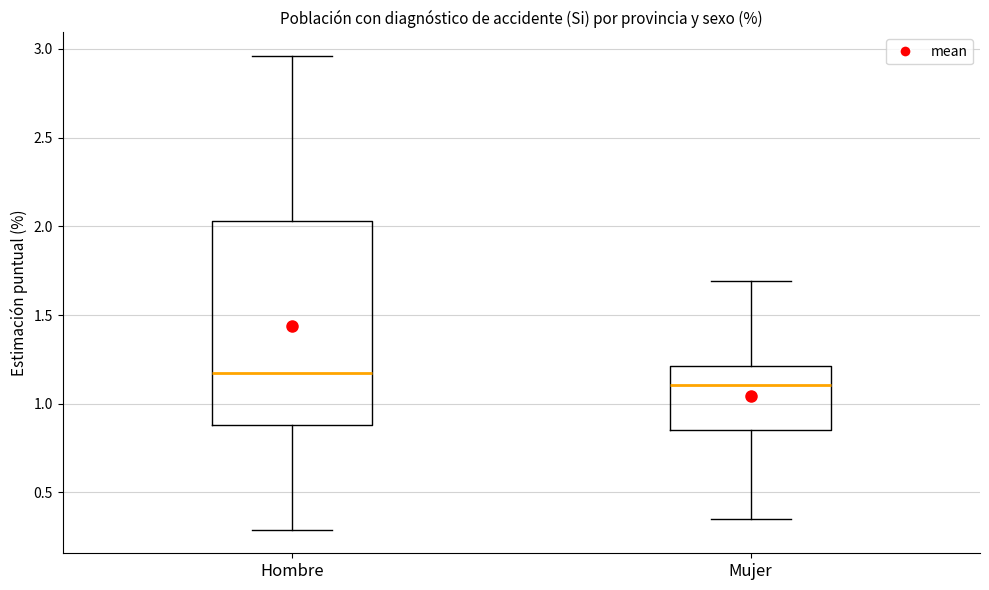

Reading left to right, transcribe this box plot: for each box, give where its median line is, the range the box spans, and where its two whiskers end, as read against the y-axis. The values are not printed on the chart, so give them approximately, as read against the axis.

Hombre: median 1.20, box 0.90 to 2.05, whiskers 0.30 to 2.95
Mujer: median 1.10, box 0.85 to 1.20, whiskers 0.35 to 1.70